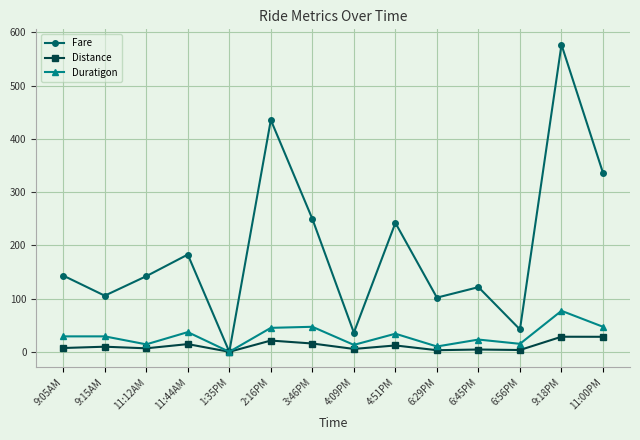

At 4:51PM, list the series in order from largest to smallest.

Fare, Duratigon, Distance